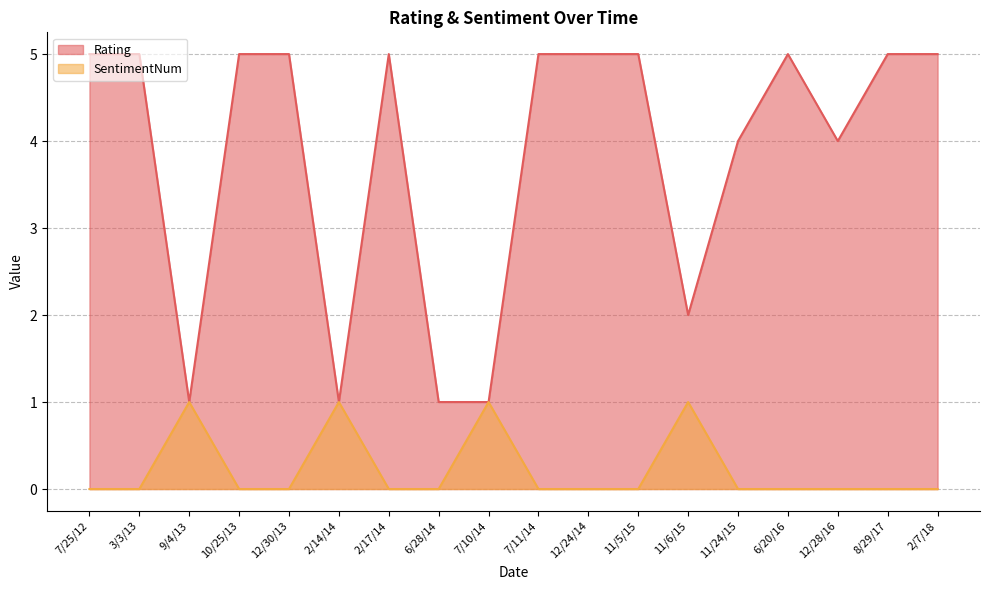

Is it true that SentimentNum equals -1 at 6/20/16?

False